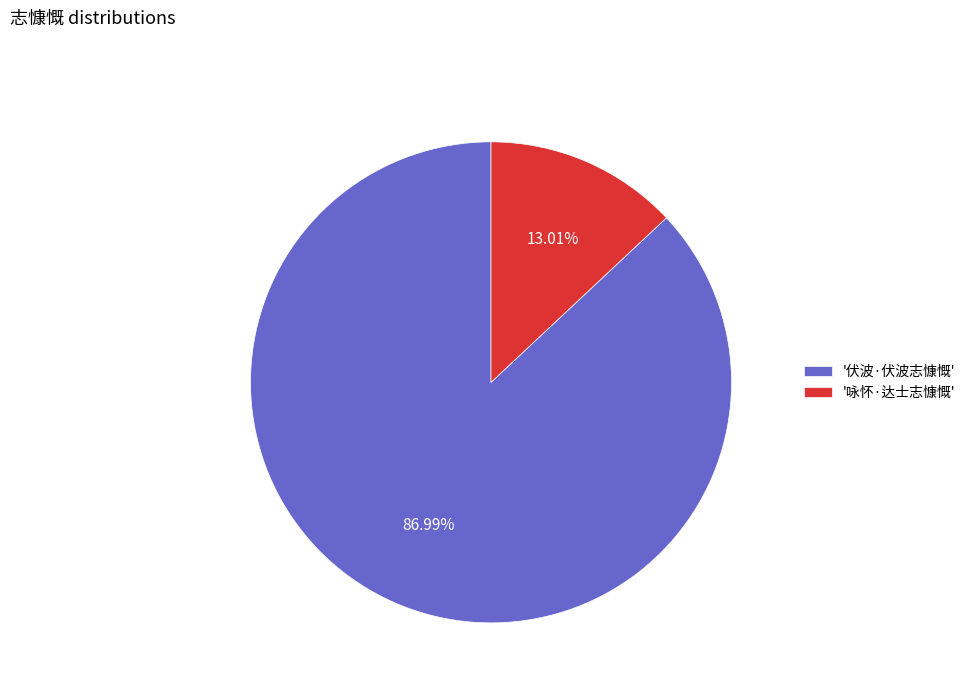

Approximately how many times larger is the value at '伏波·伏波志慷慨' compared to '咏怀·达士志慷慨'?

6.7